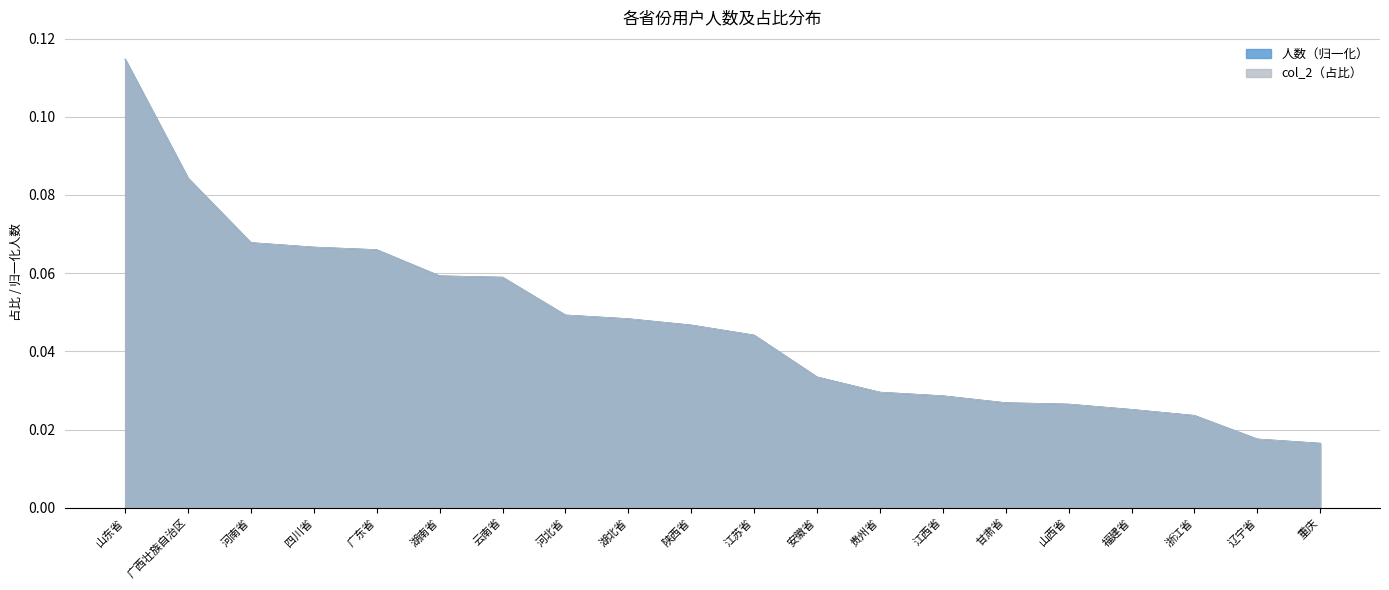

What are all the series names shown in the legend?

人数, col_2